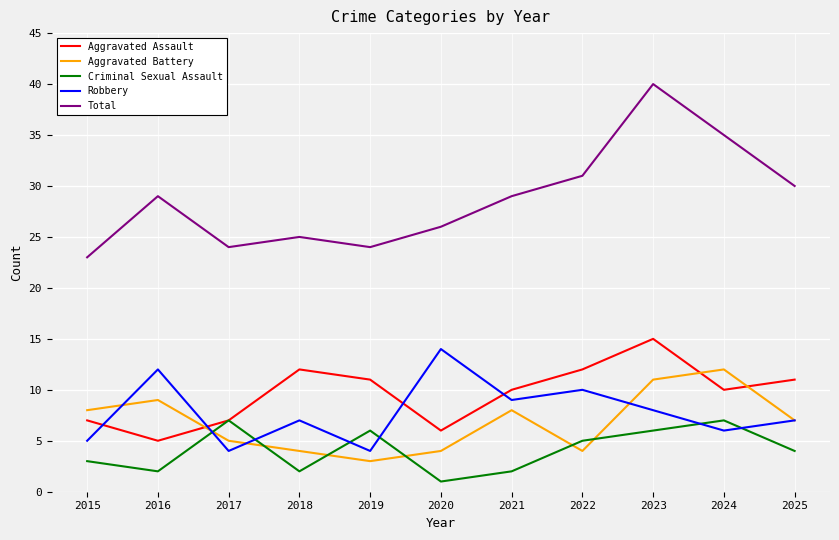

Which series has the largest total across all categories?

Total